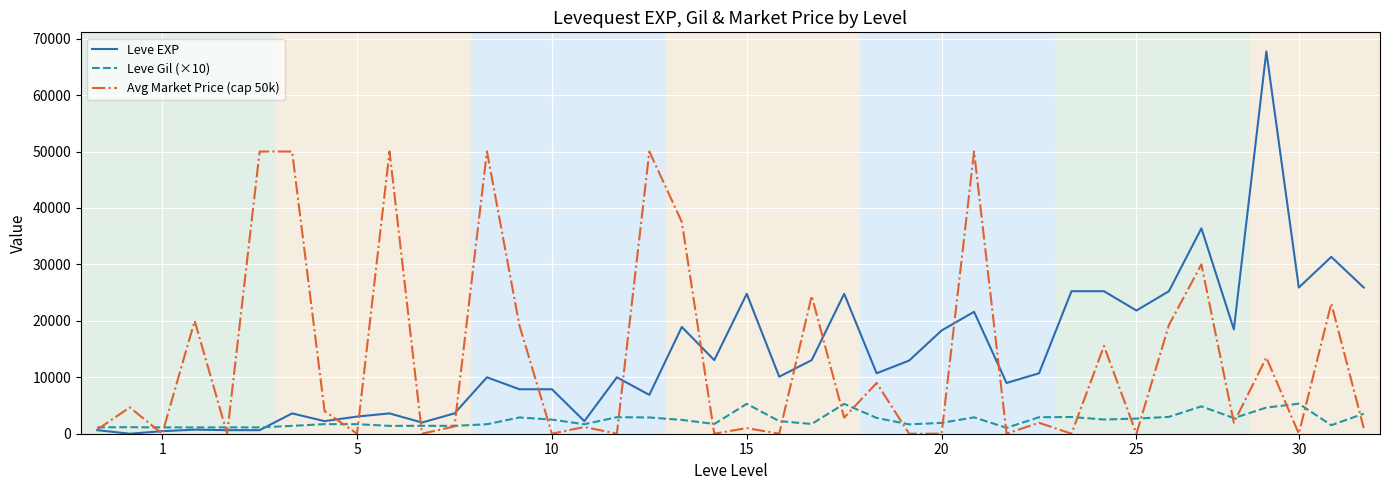

What is the highest value of the Avg Market Price (cap 50k) series?

50000.0